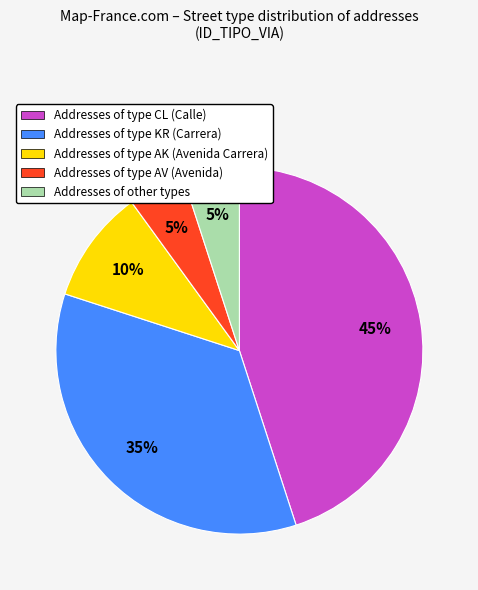

The Addresses of type AV (Avenida) slice represents 5% of the pie. True or false?

True